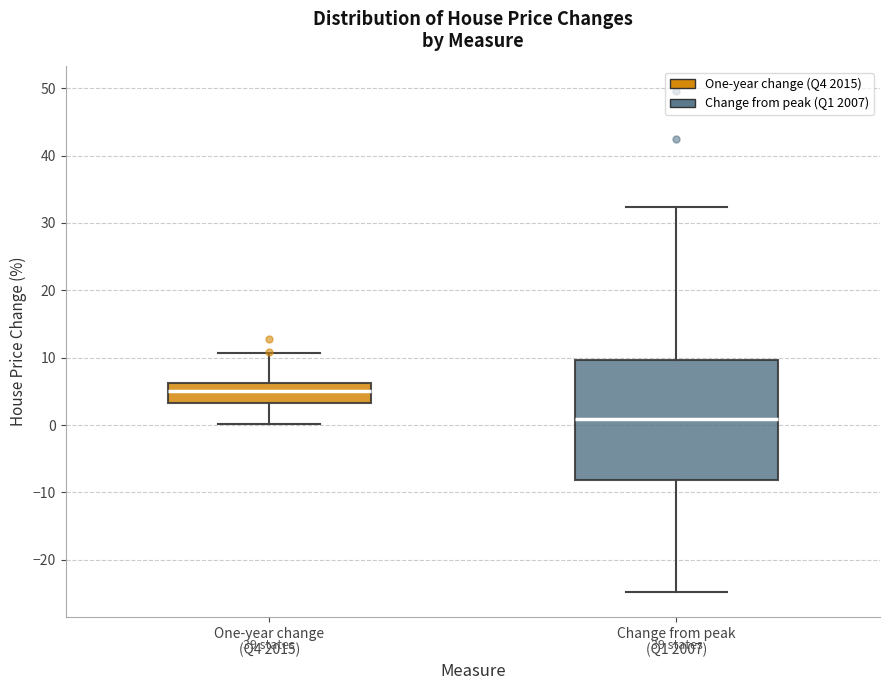

Which box has the lowest median line?

Change from peak (Q1 2007)